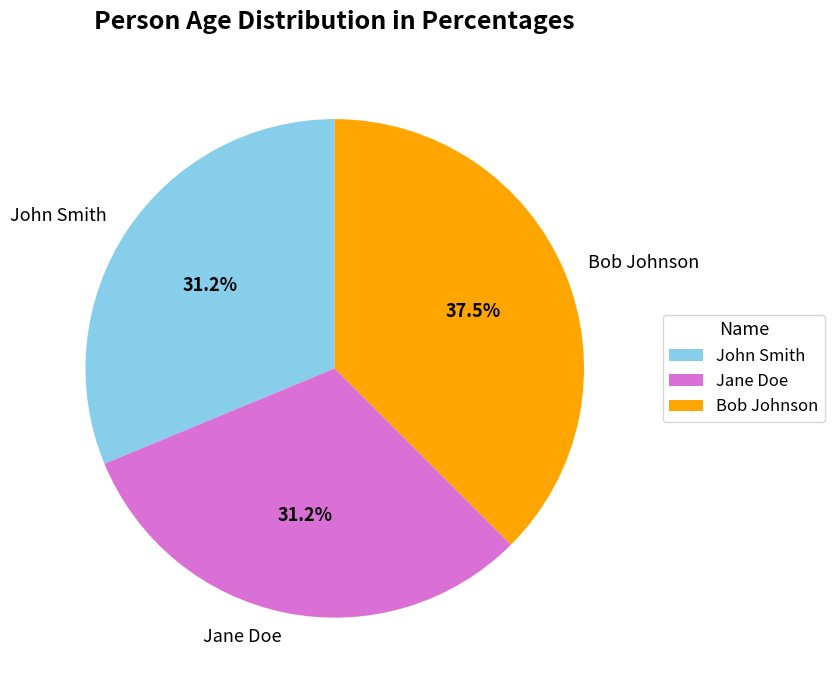

Which has a higher value, Bob Johnson or John Smith?

Bob Johnson